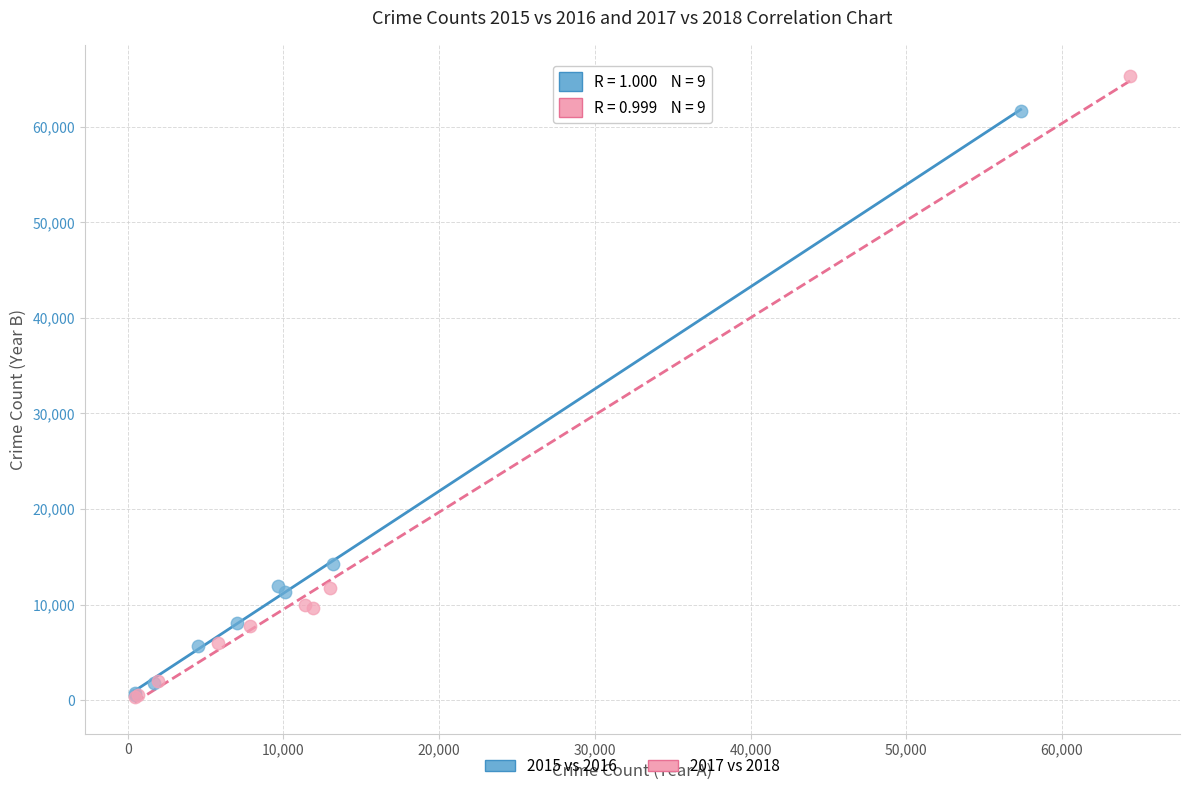

Which series has the largest Y range (max minus min)?

2017 vs 2018